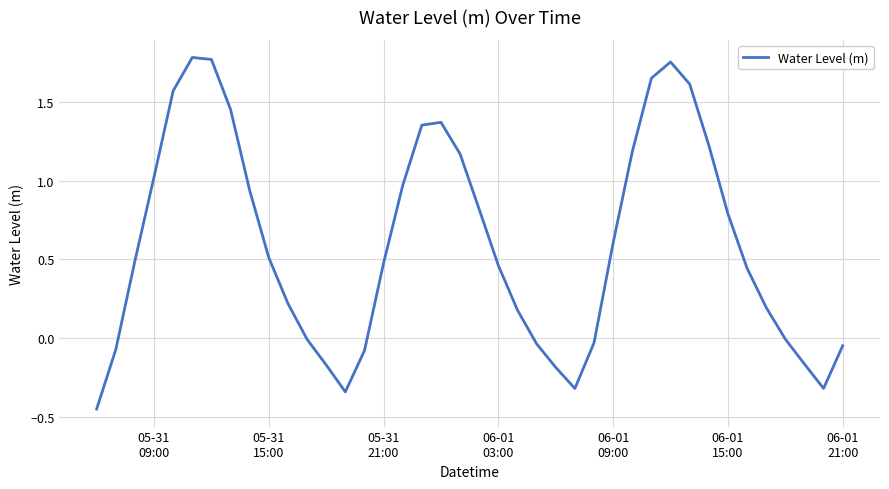

What is the difference between the maximum and minimum values?

2.2